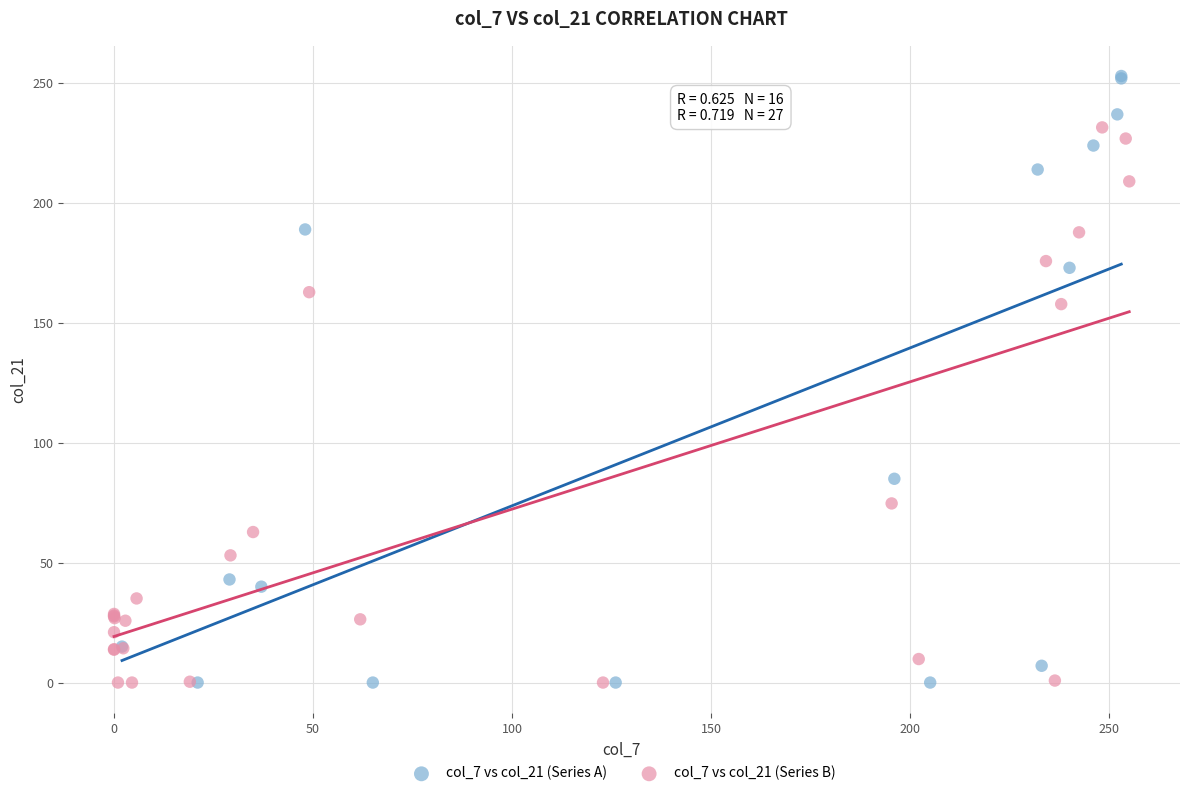

What are all the series names shown in the legend?

col_7 vs col_21 (Series A), col_7 vs col_21 (Series B)